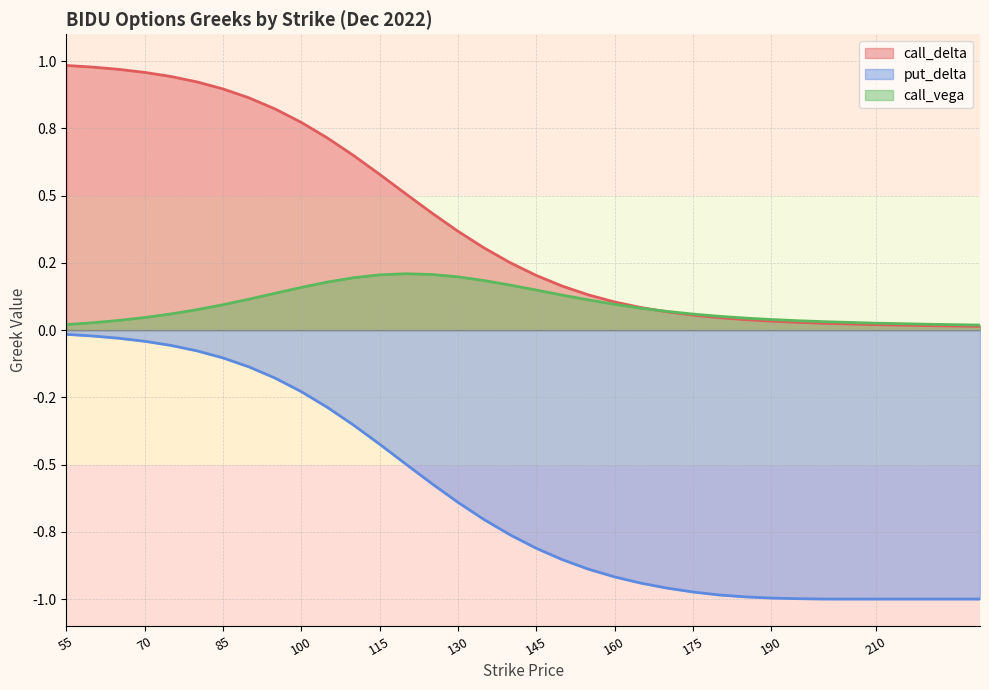

List the labels in order of call_vega value, smallest first.

230, 55, 220, 210, 60, 200, 195, 65, 190, 185, 70, 180, 175, 75, 170, 80, 165, 85, 160, 155, 90, 150, 95, 145, 100, 140, 105, 135, 110, 130, 115, 125, 120